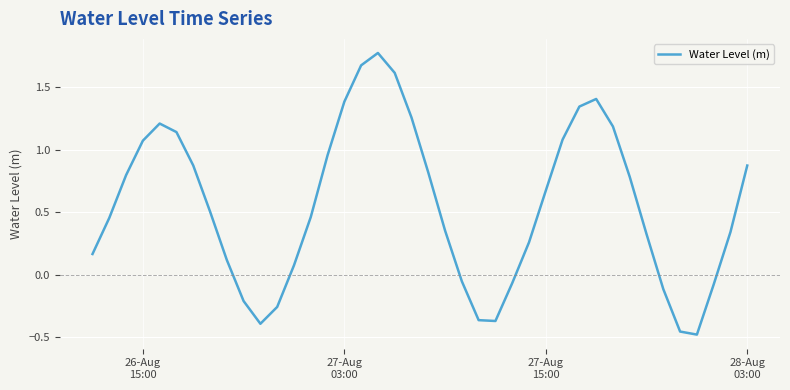

What is the difference between the maximum and minimum values?

2.2